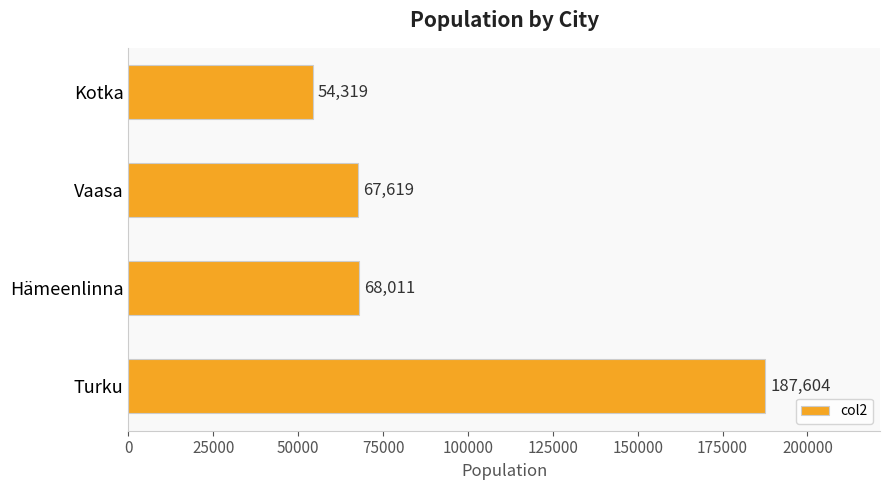

Where is the data nearest to the value 120961?

Hämeenlinna